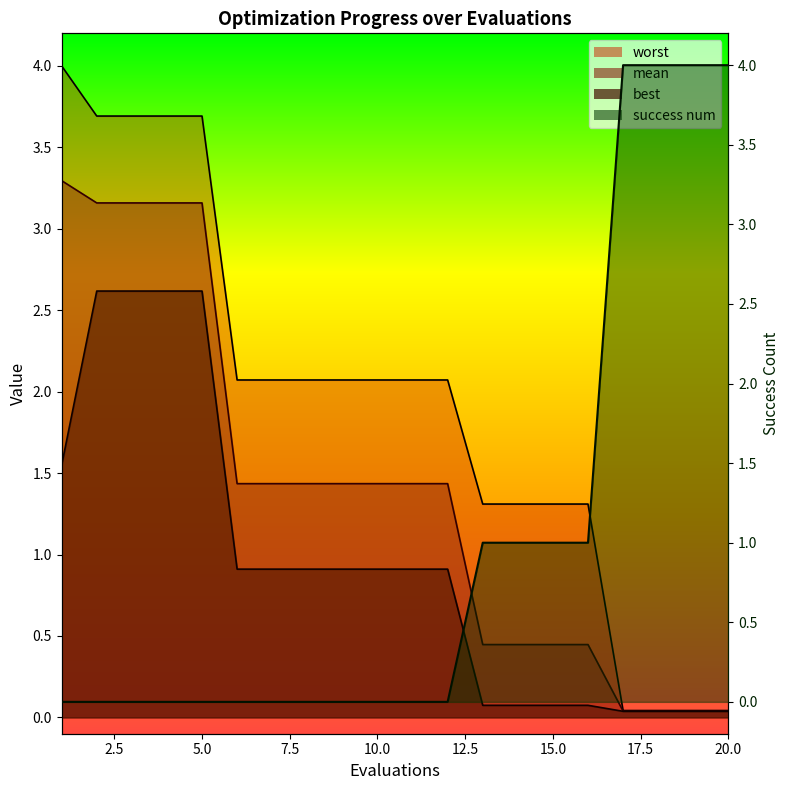

The mean line series shows 0.6 at 15.0. True or false?

False